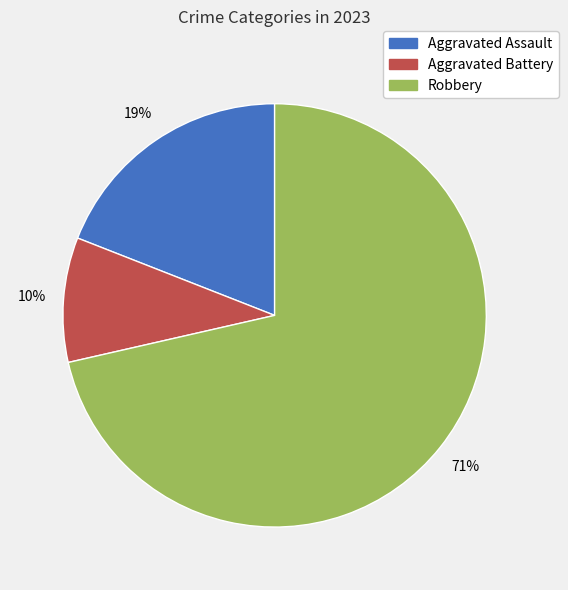

Is the sum of Aggravated Assault and Aggravated Battery greater than half?

No